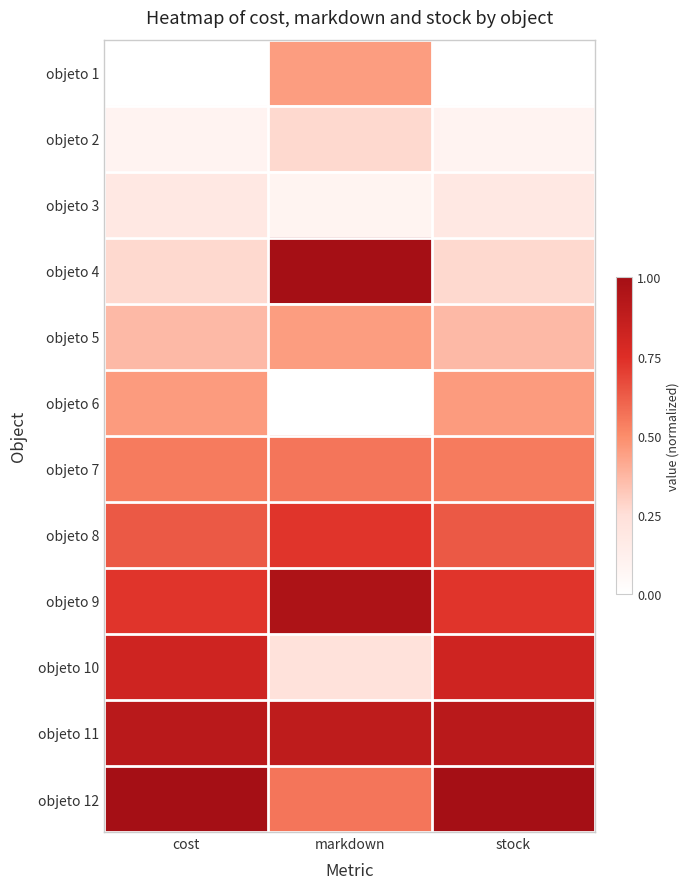

Reading right to left, transcribe all the data shown in this chart.

objeto 1: stock=0.0	markdown=0.5	cost=0.0
objeto 2: stock=0.1	markdown=0.3	cost=0.1
objeto 3: stock=0.2	markdown=0.1	cost=0.2
objeto 4: stock=0.3	markdown=1.0	cost=0.3
objeto 5: stock=0.4	markdown=0.5	cost=0.4
objeto 6: stock=0.5	markdown=0.0	cost=0.5
objeto 7: stock=0.5	markdown=0.6	cost=0.5
objeto 8: stock=0.6	markdown=0.7	cost=0.6
objeto 9: stock=0.7	markdown=1.0	cost=0.7
objeto 10: stock=0.8	markdown=0.2	cost=0.8
objeto 11: stock=0.9	markdown=0.9	cost=0.9
objeto 12: stock=1.0	markdown=0.6	cost=1.0